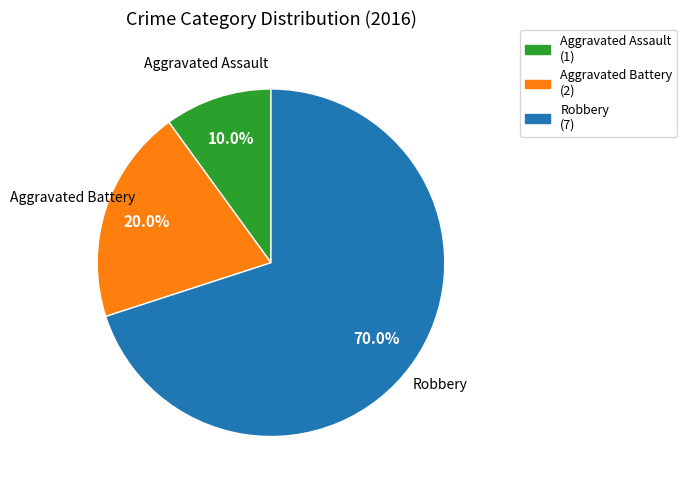

How many slices are in this pie chart?

3